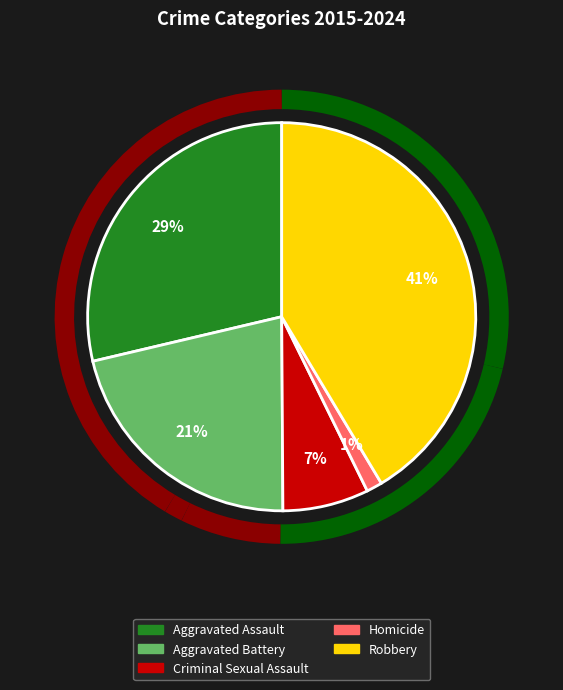

Is it true that Robbery is 51% of the pie?

False